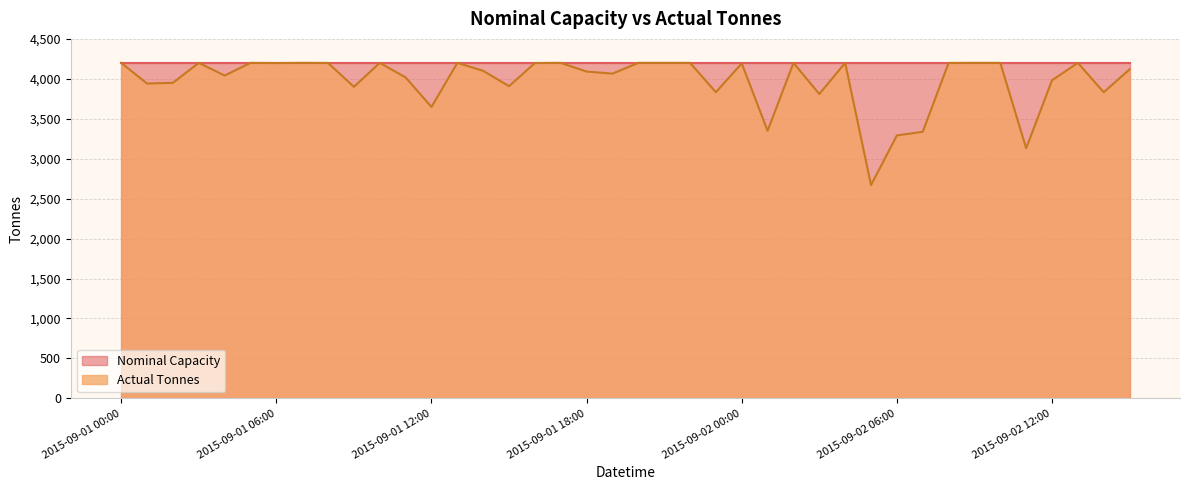

Reading left to right, list all the values displayed in this chart.

2015-09-01 00:00=4200	2015-09-01 01:00=3941	2015-09-01 02:00=3950	2015-09-01 03:00=4200	2015-09-01 04:00=4041	2015-09-01 05:00=4200	2015-09-01 06:00=4198	2015-09-01 07:00=4200	2015-09-01 08:00=4199	2015-09-01 09:00=3900	2015-09-01 10:00=4200	2015-09-01 11:00=4018	2015-09-01 12:00=3648	2015-09-01 13:00=4200	2015-09-01 14:00=4100	2015-09-01 15:00=3908	2015-09-01 16:00=4198	2015-09-01 17:00=4200	2015-09-01 18:00=4091	2015-09-01 19:00=4065	2015-09-01 20:00=4200	2015-09-01 21:00=4200	2015-09-01 22:00=4200	2015-09-01 23:00=3833	2015-09-02 00:00=4193	2015-09-02 01:00=3349	2015-09-02 02:00=4200	2015-09-02 03:00=3810	2015-09-02 04:00=4200	2015-09-02 05:00=2670	2015-09-02 06:00=3292	2015-09-02 07:00=3337	2015-09-02 08:00=4199	2015-09-02 09:00=4200	2015-09-02 10:00=4200	2015-09-02 11:00=3131	2015-09-02 12:00=3982	2015-09-02 13:00=4200	2015-09-02 14:00=3832	2015-09-02 15:00=4119